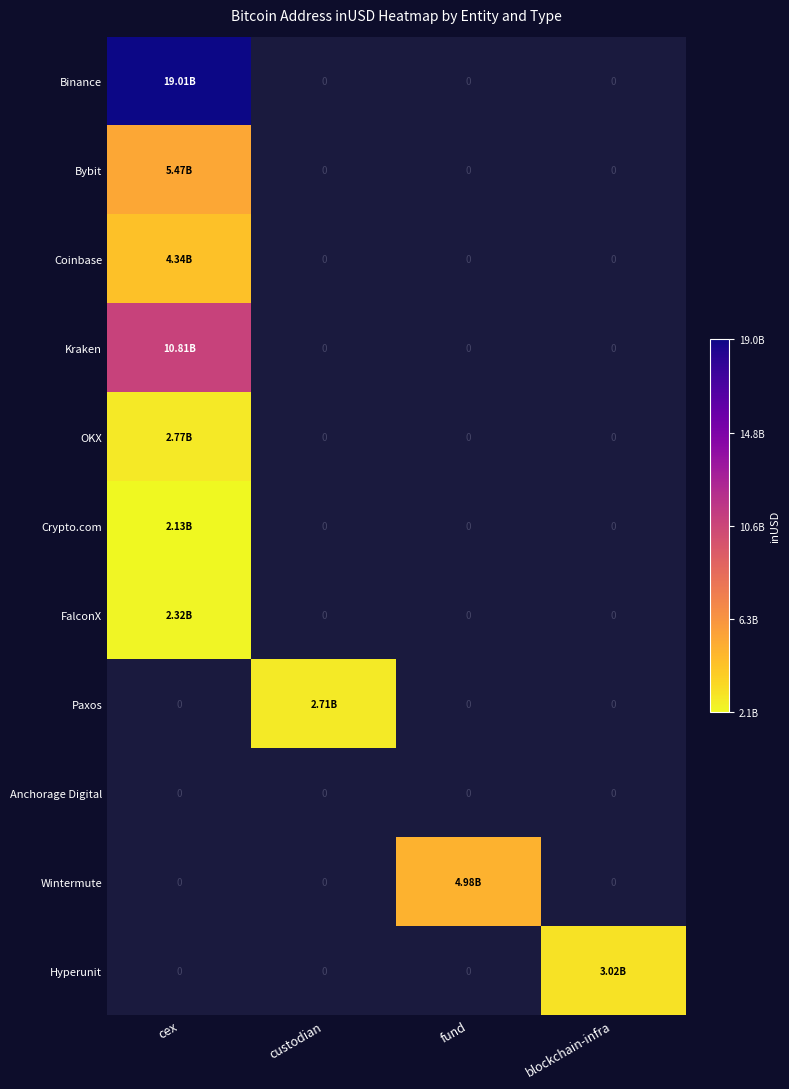

Is the value of Binance at fund greater than the value of Crypto.com at cex?

No